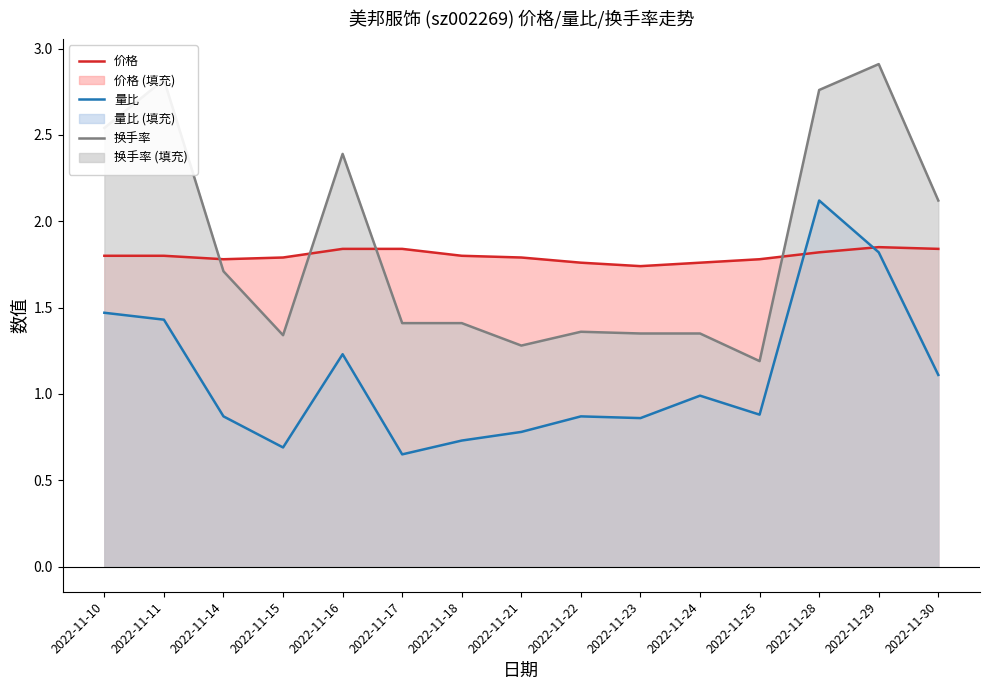

What is the sum of all 量比 values?

16.5